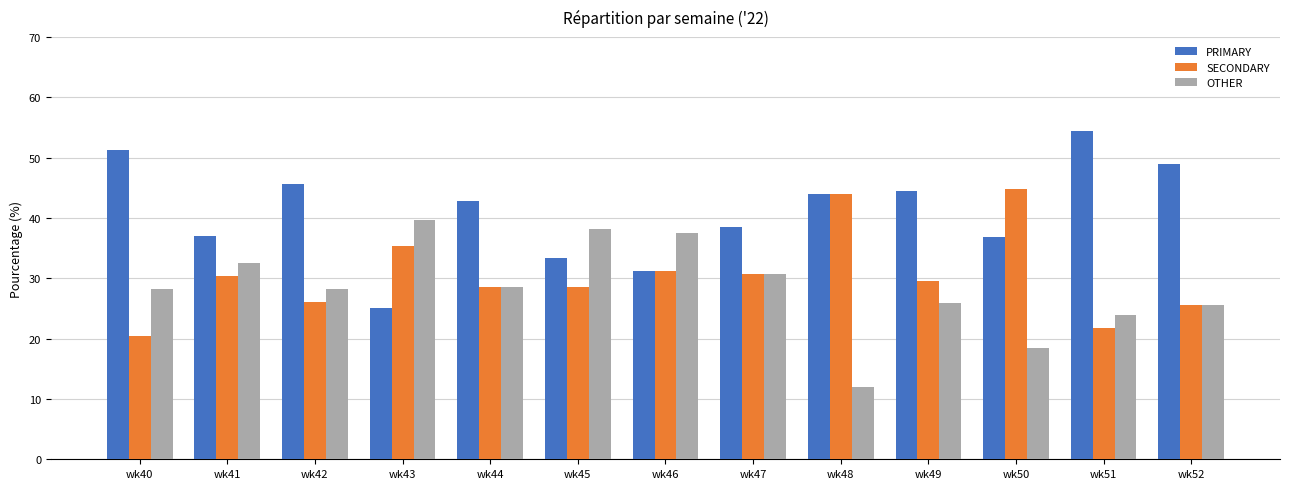

What is the maximum value for SECONDARY?

44.7